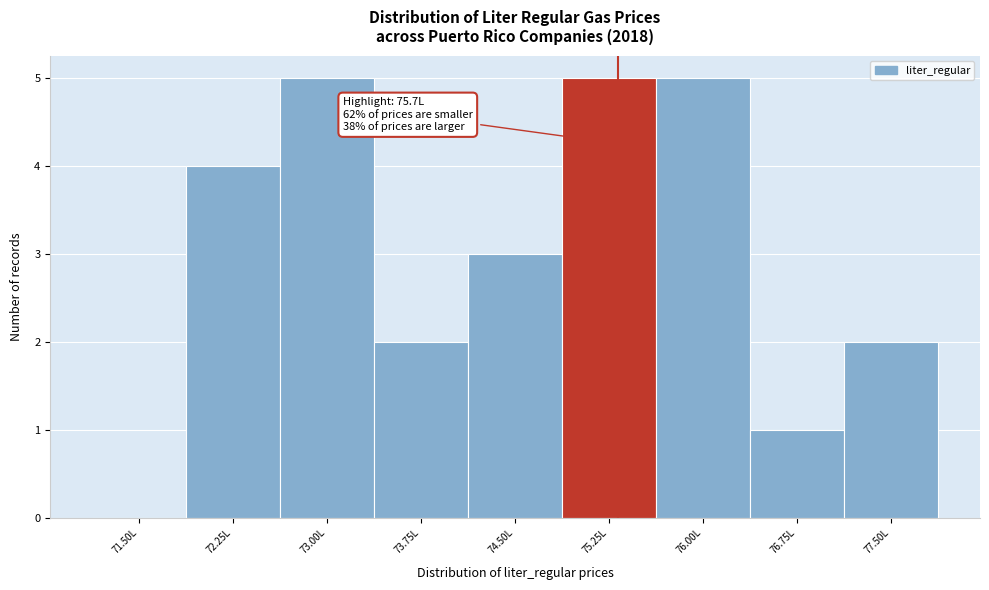

Reading left to right, extract all data points from this chart.

71.50L=0	72.25L=4	73.00L=5	73.75L=2	74.50L=3	75.25L=5	76.00L=5	76.75L=1	77.50L=2